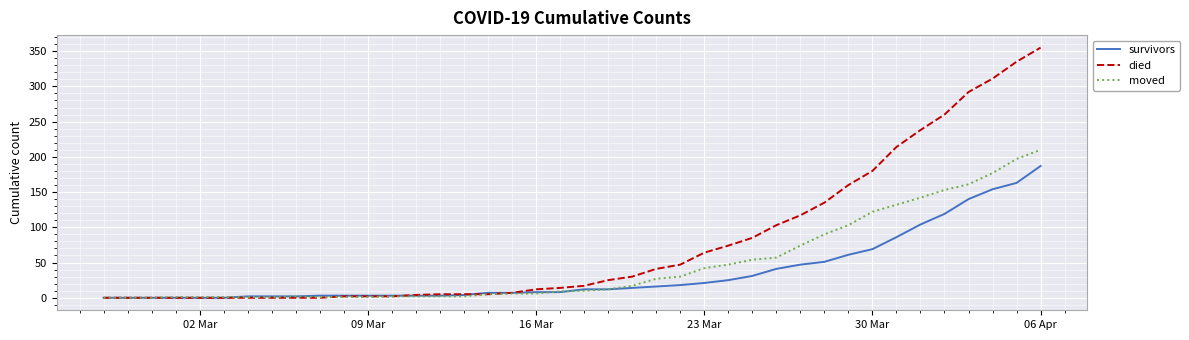

What is the maximum value for died?

355